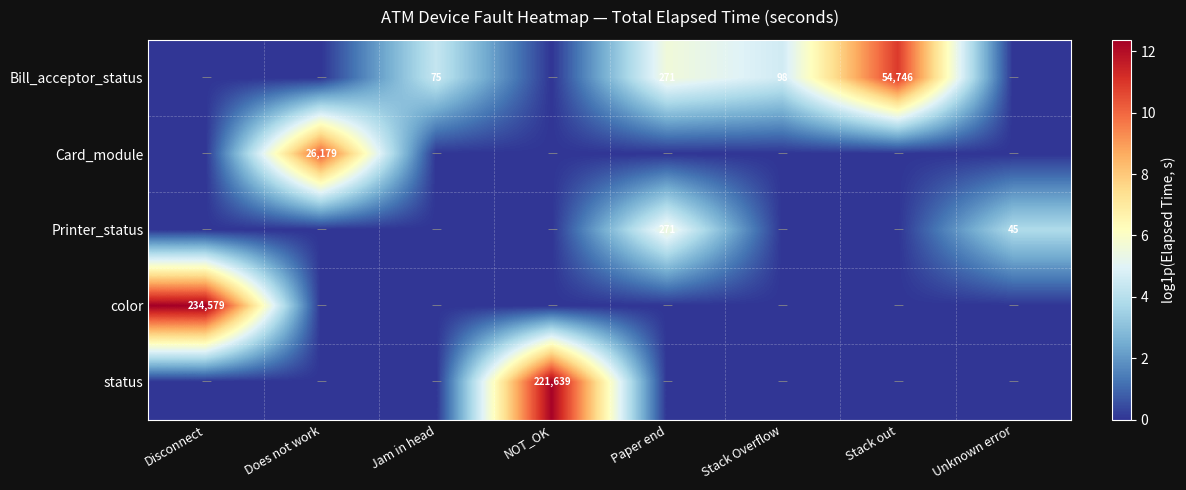

The value of Bill_acceptor_status at Jam in head is 75. True or false?

True